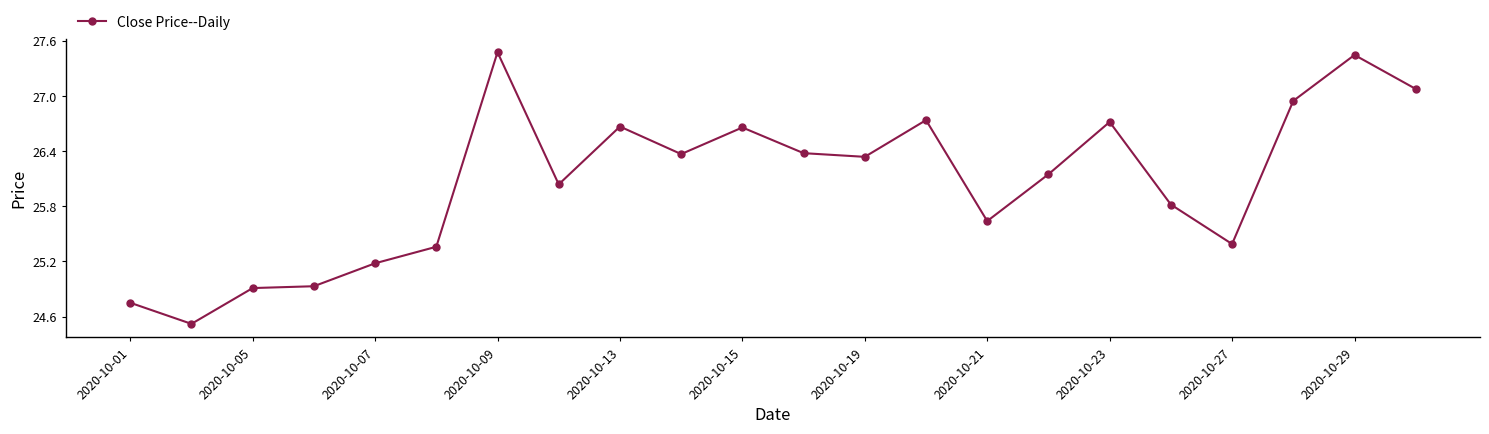

What is the value of the 10th point from the left?

26.4